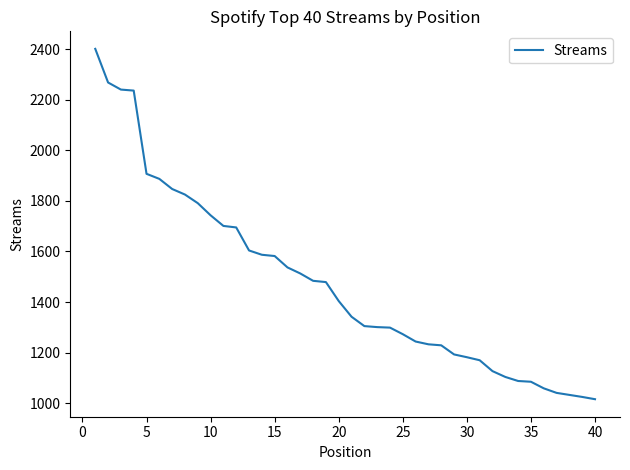

What is the minimum value shown in the chart?

1016